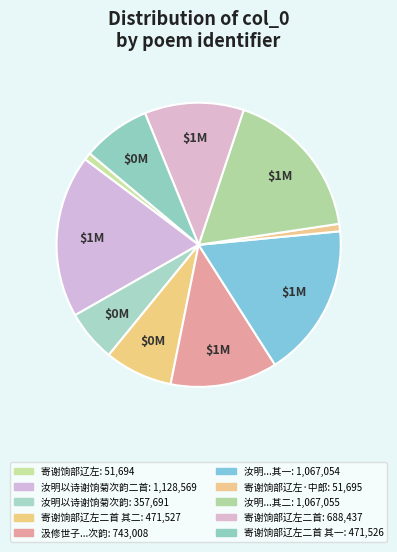

Count the number of slices in the pie.

10